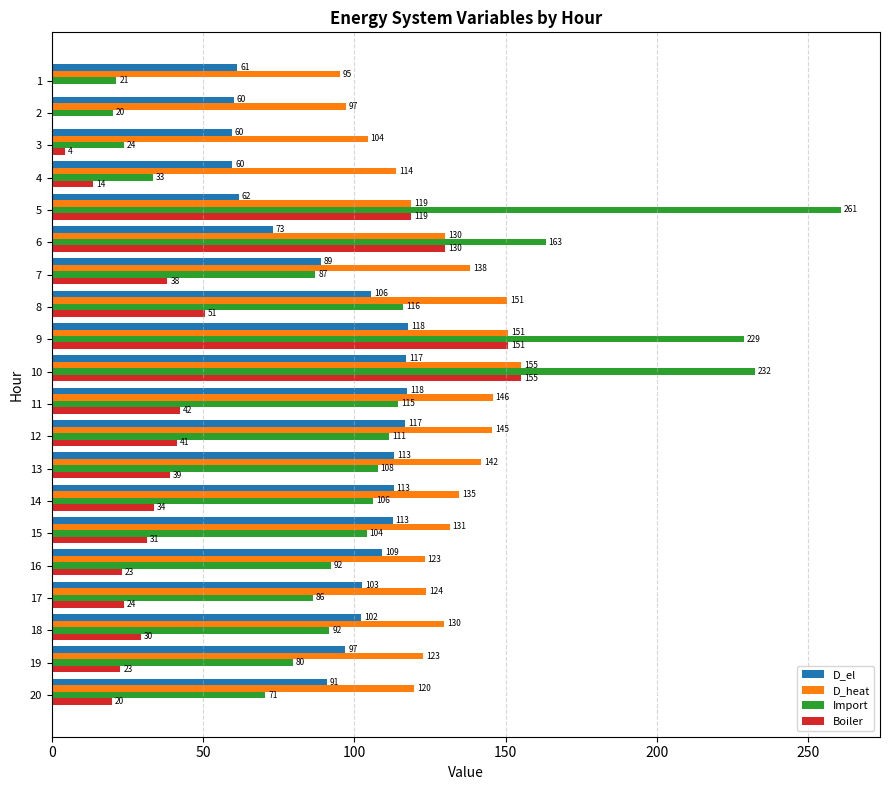

True or false: Import has a value of 375.9 at 5.

False